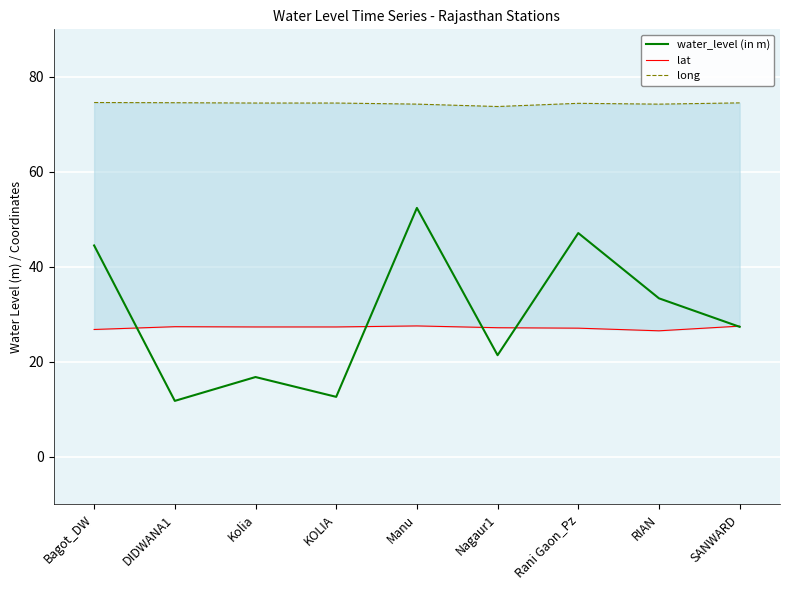

What is the maximum value for lat?

27.6